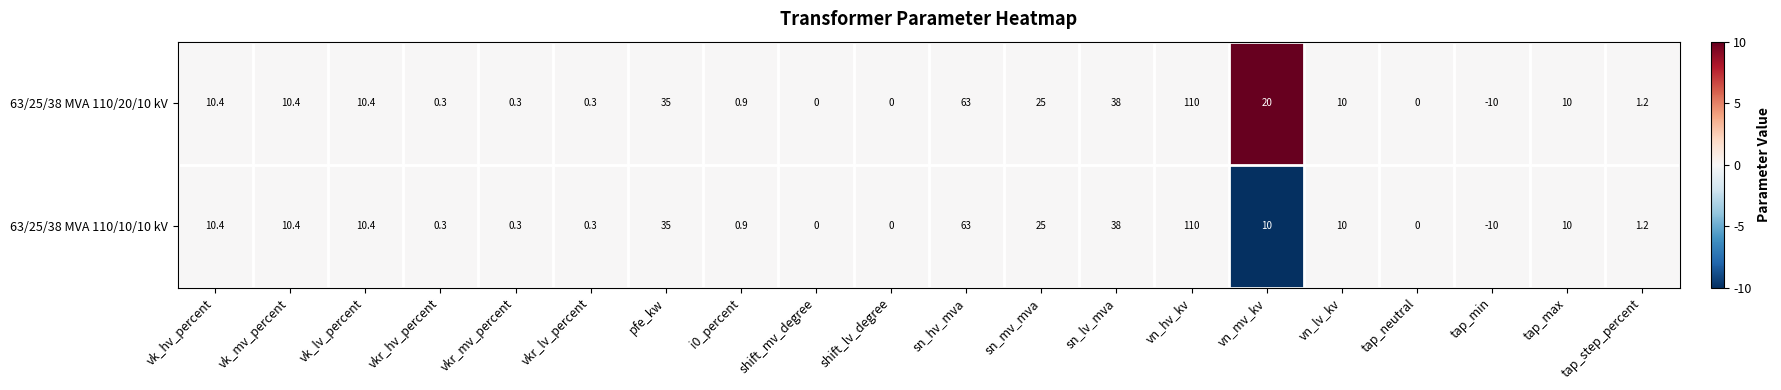

List the series in order of their overall mean, highest first.

63/25/38 MVA 110/20/10 kV, 63/25/38 MVA 110/10/10 kV